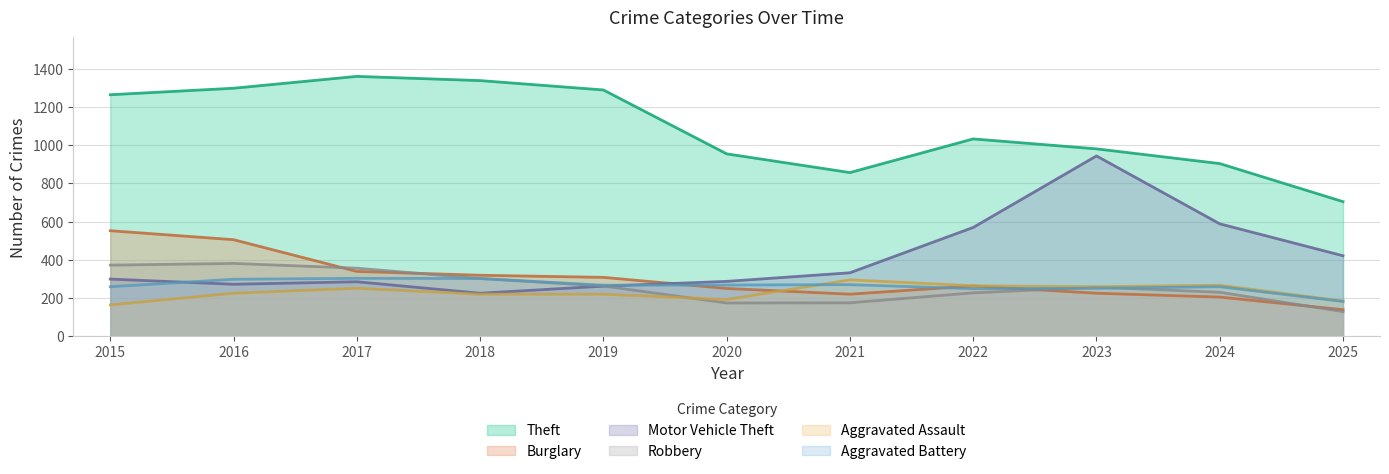

Between 2018 and 2024, which series saw the biggest shift?

Theft